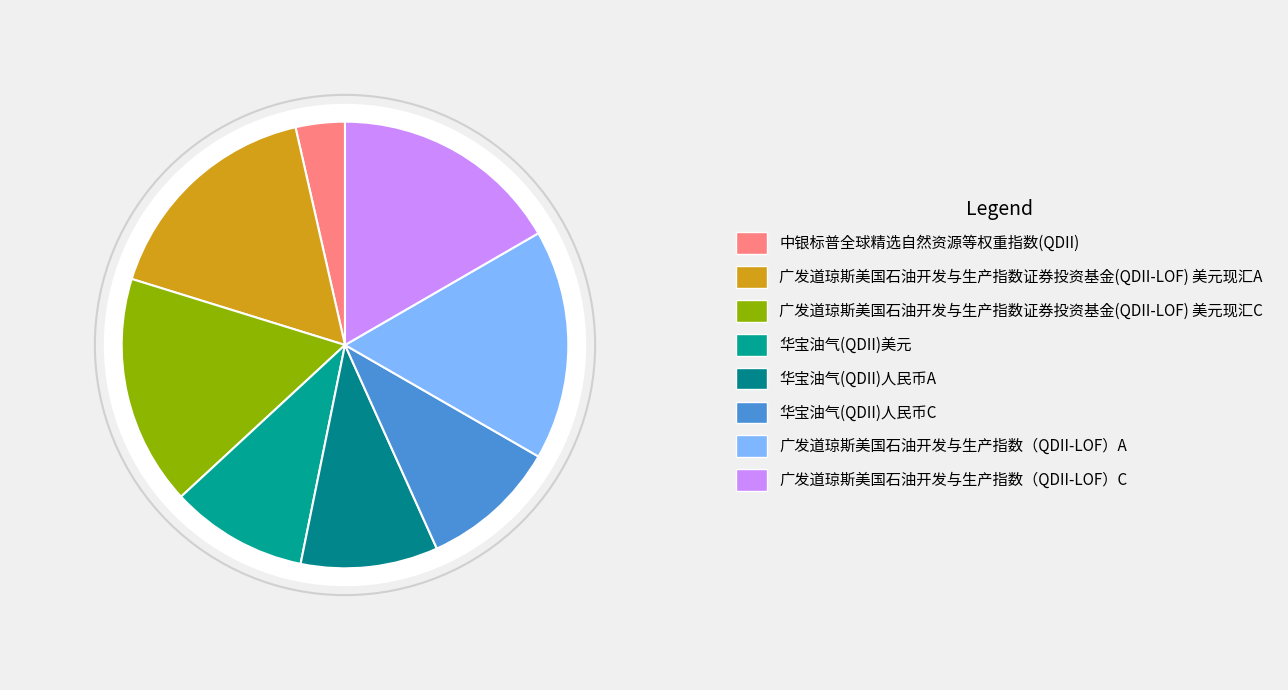

To the nearest percent, what percentage of the pie is 广发道琼斯美国石油开发与生产指数（QDII-LOF）A?

17%